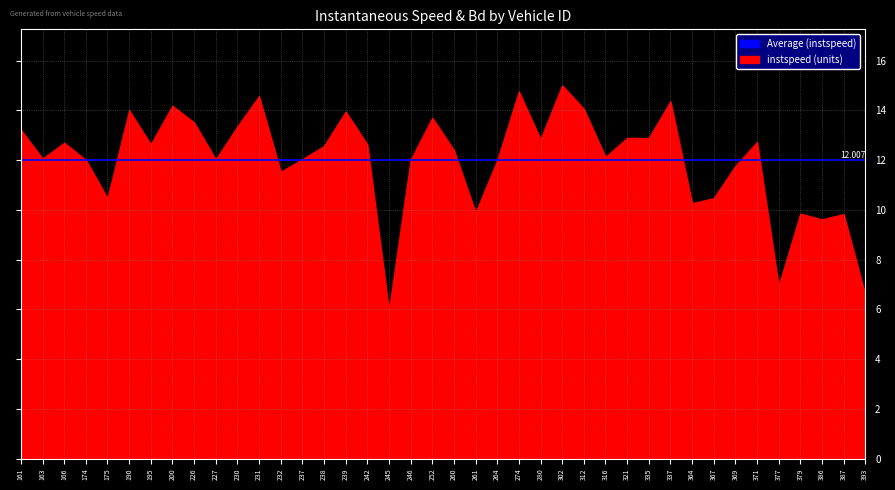

What is the value of the instspeed point at the 36th from the left?

6.9